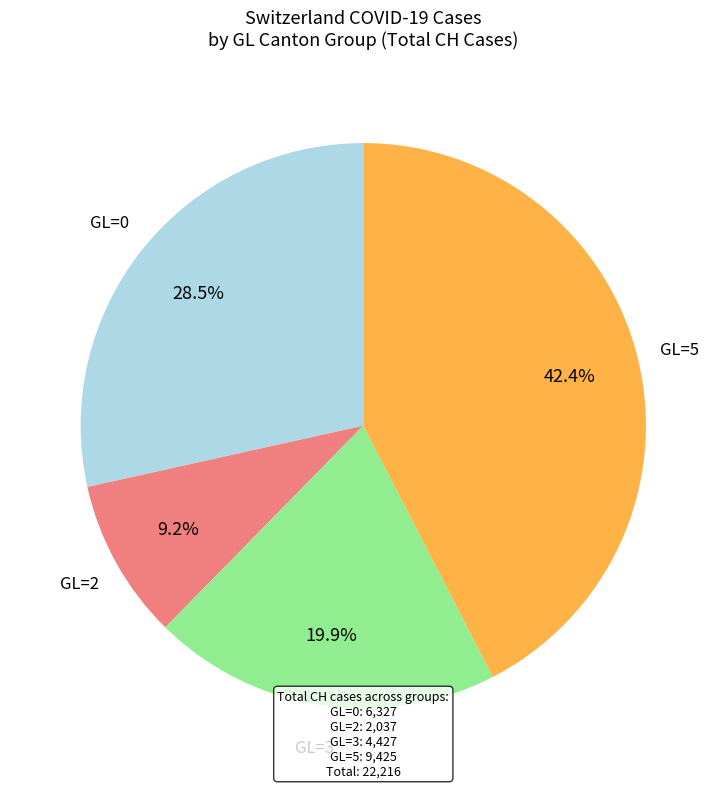

How many slices are in this pie chart?

4